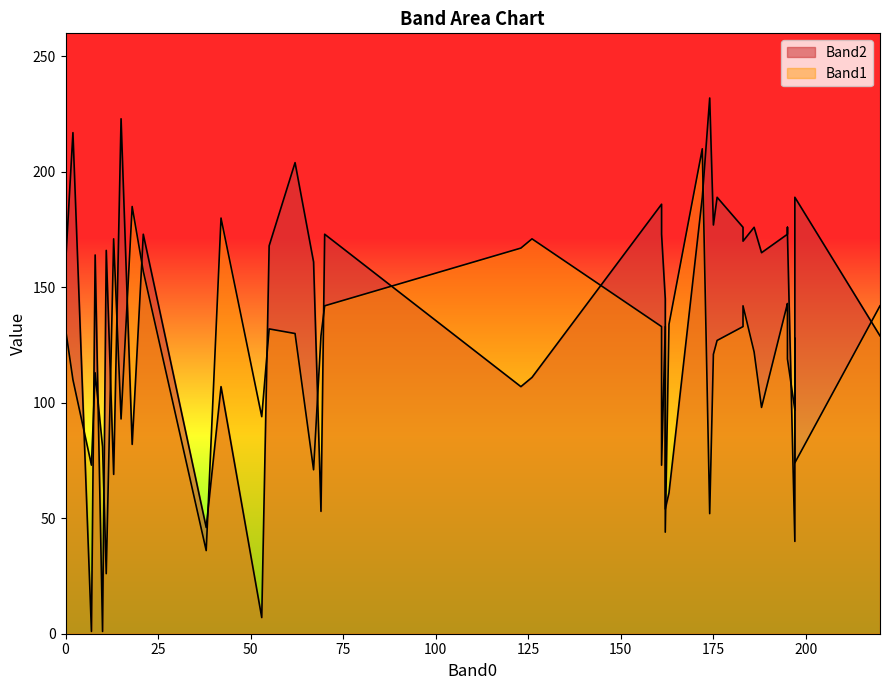

What is the difference between the second highest and minimum values in the Band1 series?

159